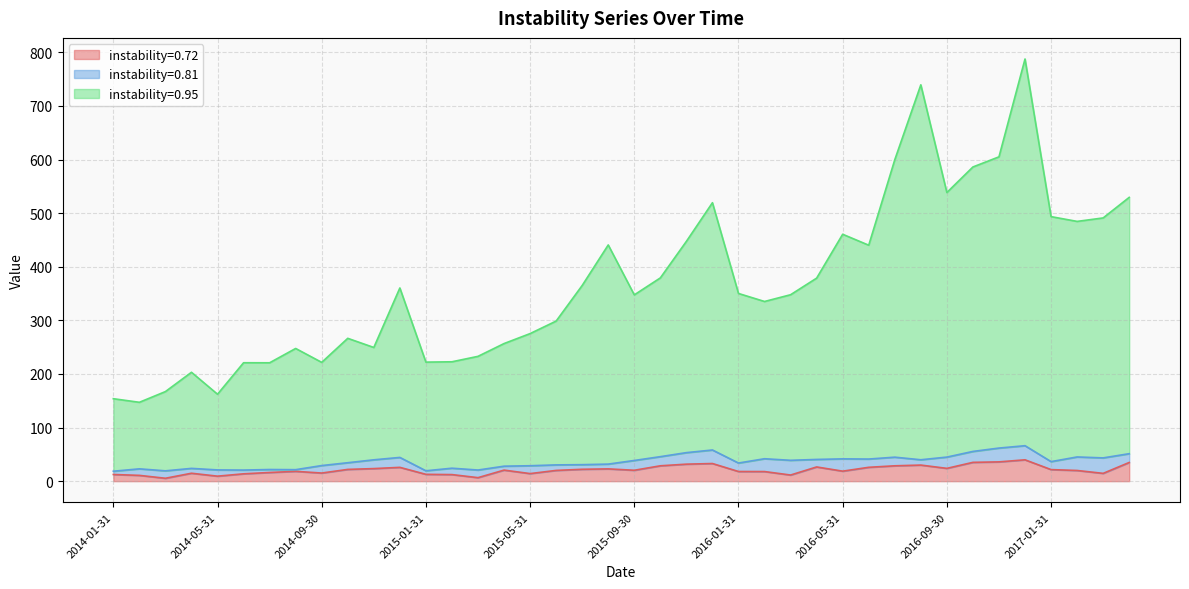

Which category has the highest value in the instability=0.95 series?

2016-12-31